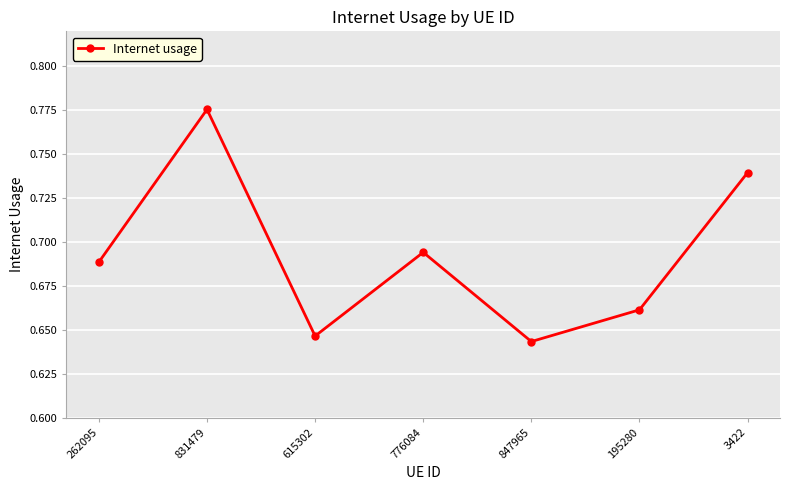

How many points are lower than both their immediate neighbors (excluding endpoints)?

2